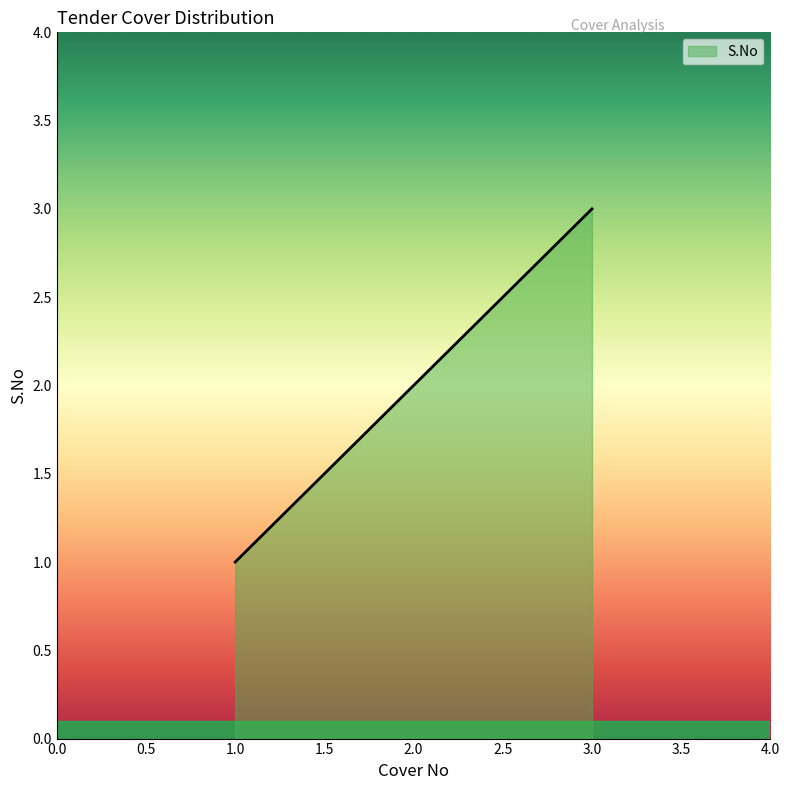

How many lines are shown in the chart?

1